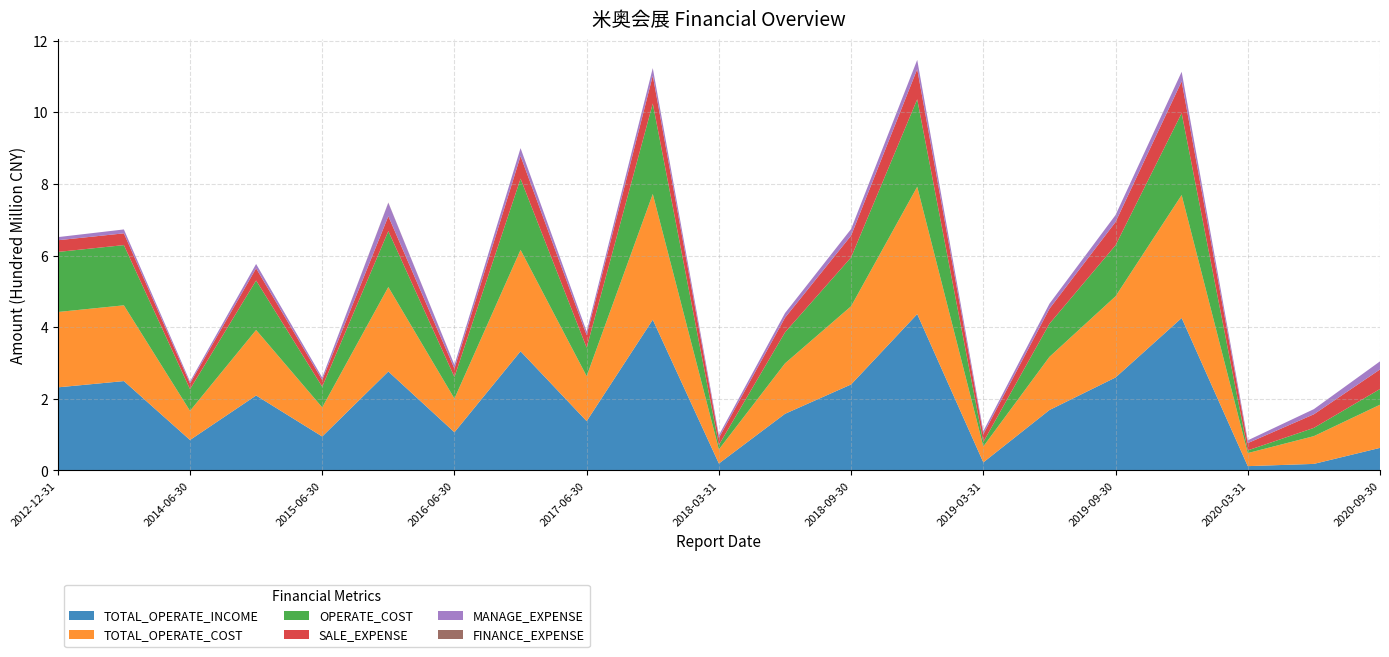

Reading left to right, what are all the values shown in this chart?

TOTAL_OPERATE_INCOME: 2012-12-31=232100599.7	2013-12-31=249608167.9	2014-12-31=209377825.3	2015-12-31=276353279.2	2016-12-31=332860129.7	2017-12-31=421010487.6	2018-12-31=436673477.4	2019-12-31=425776377.6	2014-06-30=85131332.7	2015-06-30=94856196.3	2016-06-30=106662581.9	2017-06-30=137752746.0	2018-06-30=158225469.4	2019-06-30=168782938.8	2020-06-30=18369242.3	2018-03-31=19446951.1	2019-03-31=22613894.9	2020-03-31=12106812.5	2018-09-30=240224628.7	2019-09-30=259671447.3	2020-09-30=63081396.3
TOTAL_OPERATE_COST: 2012-12-31=210414489.3	2013-12-31=211570747.4	2014-12-31=182954054.6	2015-12-31=235897148.6	2016-12-31=283189444.0	2017-12-31=351055285.4	2018-12-31=355670870.5	2019-12-31=343440945.3	2014-06-30=81349406.8	2015-06-30=81267085.0	2016-06-30=94130858.1	2017-06-30=125626840.4	2018-06-30=140853875.0	2019-06-30=148480637.0	2020-06-30=77547354.8	2018-03-31=39443838.9	2019-03-31=44463447.6	2020-03-31=36456118.7	2018-09-30=218422539.6	2019-09-30=226793257.4	2020-09-30=120541400.2
OPERATE_COST: 2012-12-31=167664332.6	2013-12-31=168116791.3	2014-12-31=138203039.1	2015-12-31=156137847.2	2016-12-31=198711663.7	2017-12-31=252677454.3	2018-12-31=244097855.1	2019-12-31=228478596.9	2014-06-30=60444458.7	2015-06-30=57640662.3	2016-06-30=60208899.1	2017-06-30=79384848.3	2018-06-30=86579820.6	2019-06-30=92433625.5	2020-06-30=23045930.0	2018-03-31=12391817.5	2019-03-31=12488649.7	2020-03-31=7539964.7	2018-09-30=136385246.8	2019-09-30=142369248.6	2020-09-30=43821117.0
SALE_EXPENSE: 2012-12-31=32688313.0	2013-12-31=32866033.0	2014-12-31=33896894.3	2015-12-31=41556838.0	2016-12-31=63181610.9	2017-12-31=77569808.3	2018-12-31=84273736.5	2019-12-31=88910734.3	2014-06-30=15906345.4	2015-06-30=18869778.8	2016-06-30=23398997.6	2017-06-30=35233513.3	2018-06-30=40873295.1	2019-06-30=41976993.6	2020-06-30=37992629.0	2018-03-31=19792564.0	2019-03-31=21961594.0	2020-03-31=20315774.3	2018-09-30=60869501.6	2019-09-30=65013369.8	2020-09-30=54656603.9
MANAGE_EXPENSE: 2012-12-31=8700912.8	2013-12-31=10868891.9	2014-12-31=12194452.0	2015-12-31=37526307.8	2016-12-31=22131455.5	2017-12-31=21320662.3	2018-12-31=25766916.6	2019-12-31=26661658.2	2014-06-30=5455769.1	2015-06-30=6798998.3	2016-06-30=10373543.0	2017-06-30=9970401.4	2018-06-30=12953959.4	2019-06-30=13922736.0	2020-06-30=14370234.8	2018-03-31=7542158.8	2019-03-31=8397518.3	2020-03-31=7712343.9	2018-09-30=18364445.8	2019-09-30=19488886.6	2020-09-30=22589120.6
FINANCE_EXPENSE: 2012-12-31=-427673.1	2013-12-31=-378723.6	2014-12-31=-2003287.7	2015-12-31=739670.4	2016-12-31=-1375508.4	2017-12-31=-4333564.2	2018-12-31=-3599960.0	2019-12-31=-6635081.9	2014-06-30=-509923.7	2015-06-30=-1167587.7	2016-06-30=14937.6	2017-06-30=-2200297.7	2018-06-30=-2011989.9	2019-06-30=-3110590.9	2020-06-30=-4750085.5	2018-03-31=-113093.0	2019-03-31=-192447.5	2020-03-31=-2514866.1	2018-09-30=-1581775.0	2019-09-30=-4527179.4	2020-09-30=-10828318.7